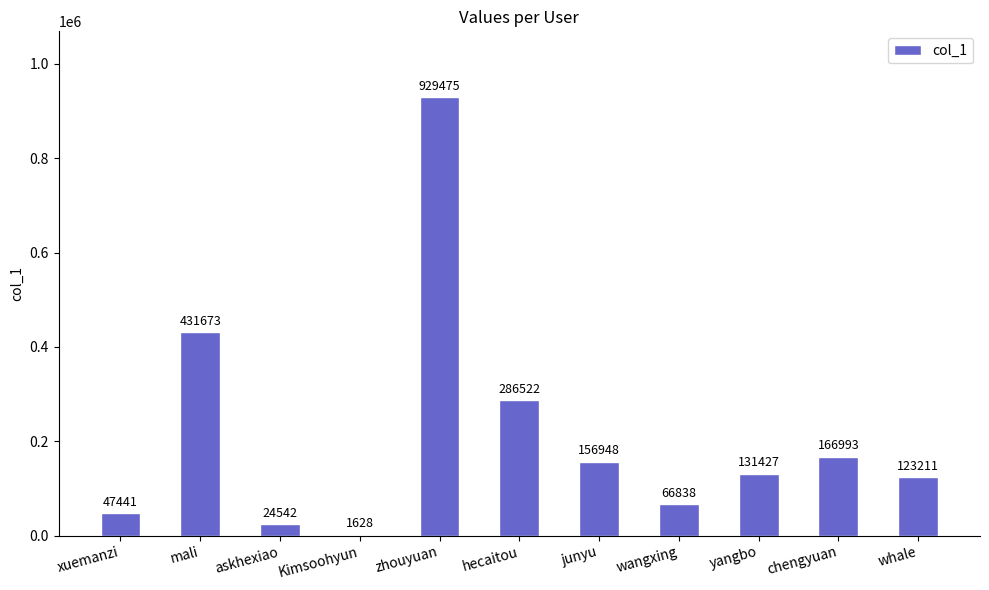

Count the number of categories in the chart.

11